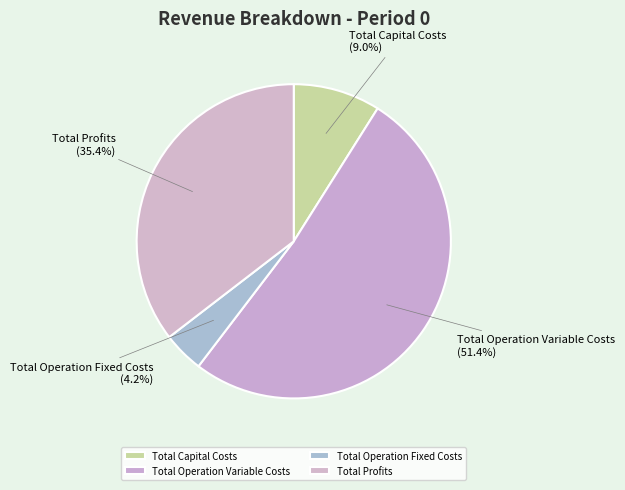

Count the number of slices in the pie.

4